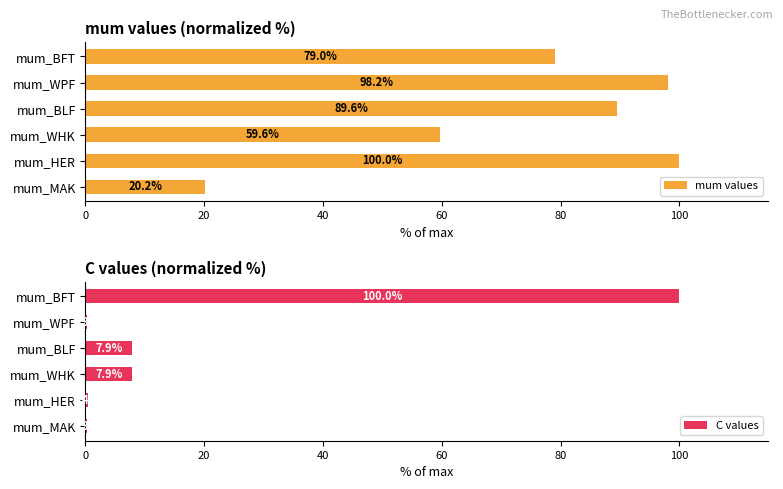

What is the average value of the mum values series?

74.4